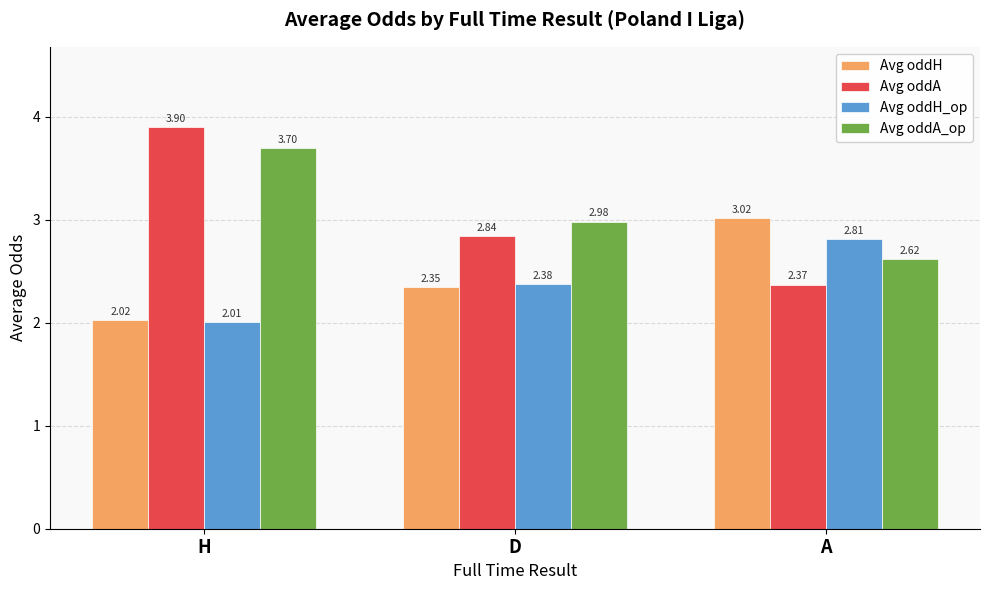

Where is Avg oddA_op nearest to the value 3?

D